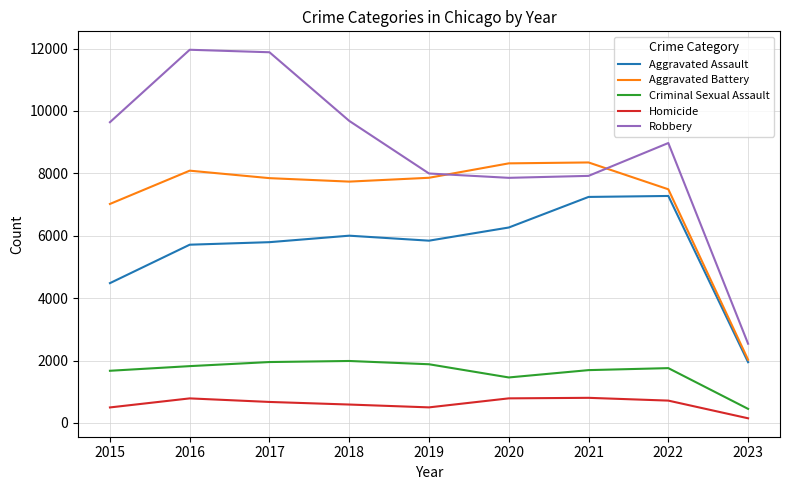

What is the minimum value for Aggravated Assault?

1946